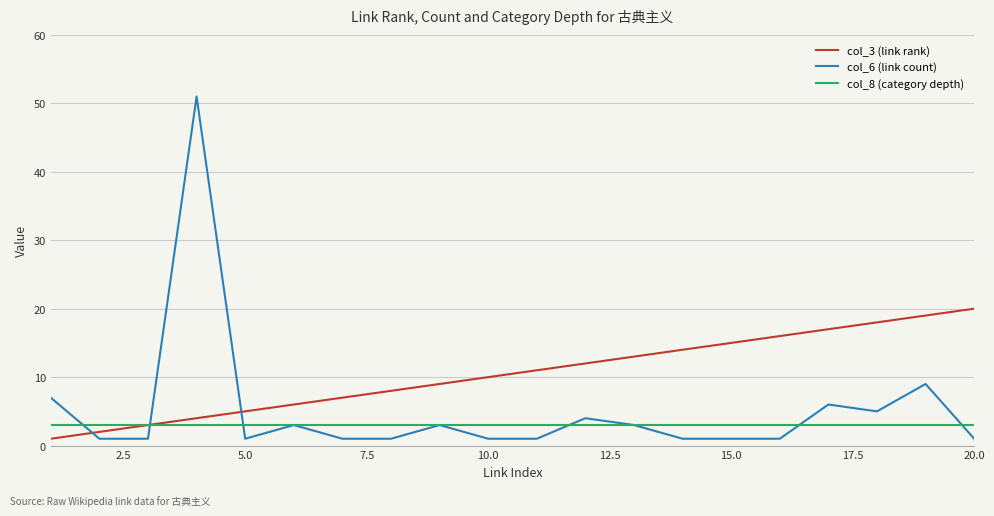

Which series has the largest total across all categories?

col_3 (link rank)